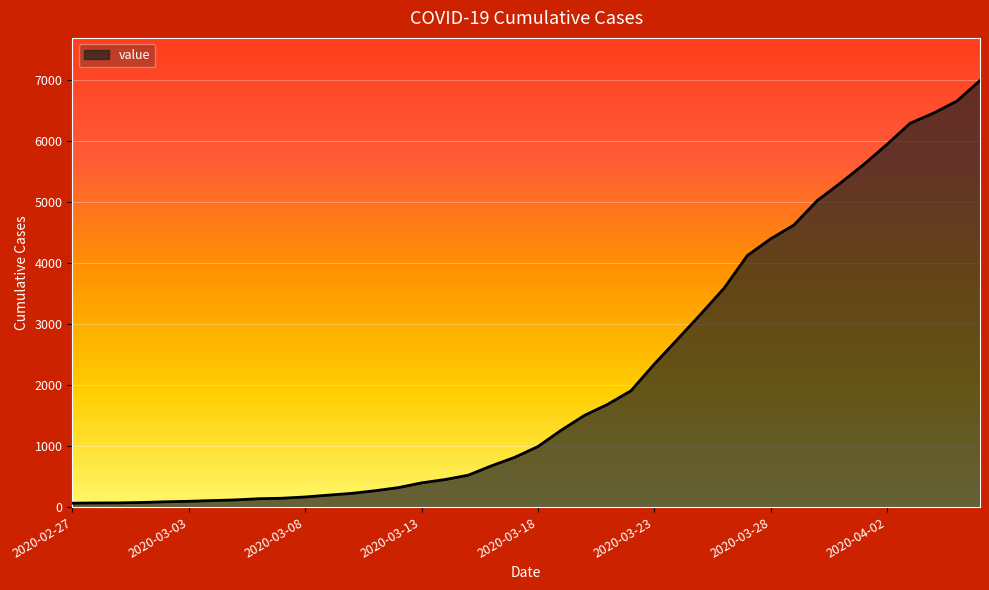

What is the minimum value shown in the chart?

64